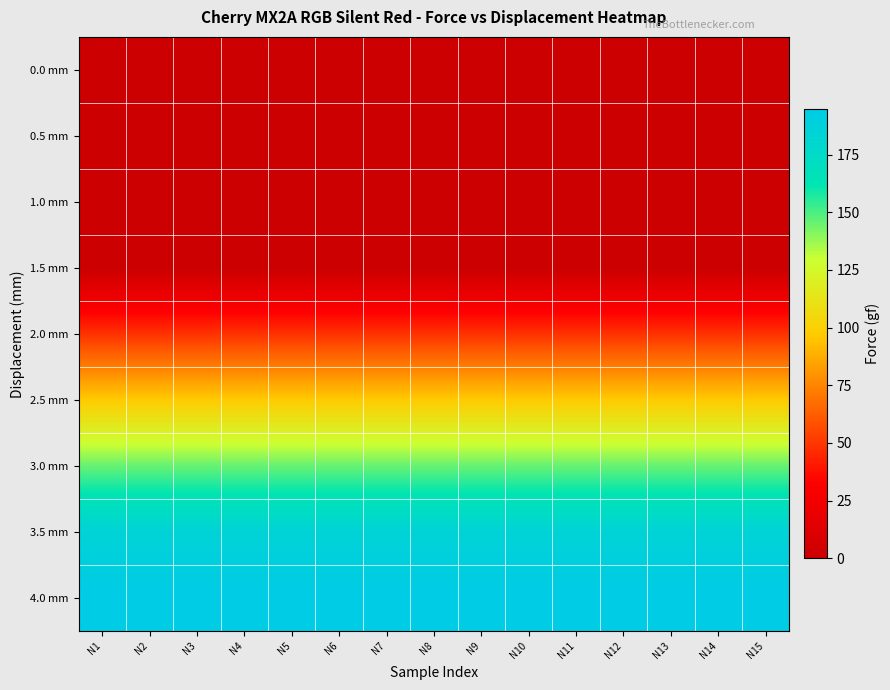

Reading left to right, what are all the values shown in this chart?

0.0 mm: N1=0.0	N2=0.0	N3=0.0	N4=0.0	N5=0.0	N6=0.0	N7=0.0	N8=0.0	N9=0.0	N10=0.0	N11=0.0	N12=0.0	N13=0.0	N14=0.0	N15=0.0
0.5 mm: N1=0.1	N2=0.2	N3=0.1	N4=0.1	N5=0.1	N6=0.0	N7=0.1	N8=0.1	N9=0.2	N10=0.1	N11=0.0	N12=0.1	N13=0.1	N14=0.0	N15=0.1
1.0 mm: N1=0.2	N2=0.1	N3=0.2	N4=0.1	N5=0.2	N6=0.1	N7=0.1	N8=0.2	N9=0.1	N10=0.2	N11=0.1	N12=0.2	N13=0.1	N14=0.1	N15=0.2
1.5 mm: N1=0.1	N2=0.2	N3=0.1	N4=0.2	N5=0.1	N6=0.2	N7=0.1	N8=0.1	N9=0.2	N10=0.1	N11=0.2	N12=0.1	N13=0.2	N14=0.1	N15=0.1
2.0 mm: N1=48.5	N2=48.5	N3=48.5	N4=48.5	N5=48.5	N6=48.5	N7=48.5	N8=48.5	N9=48.5	N10=48.5	N11=48.5	N12=48.5	N13=48.5	N14=48.5	N15=48.5
2.5 mm: N1=97.1	N2=97.1	N3=97.1	N4=97.1	N5=97.1	N6=97.1	N7=97.1	N8=97.1	N9=97.1	N10=97.1	N11=97.1	N12=97.1	N13=97.1	N14=97.1	N15=97.1
3.0 mm: N1=145.6	N2=145.6	N3=145.6	N4=145.6	N5=145.6	N6=145.6	N7=145.6	N8=145.6	N9=145.6	N10=145.6	N11=145.6	N12=145.6	N13=145.6	N14=145.6	N15=145.6
3.5 mm: N1=184.9	N2=184.9	N3=184.9	N4=184.9	N5=184.9	N6=184.9	N7=184.9	N8=184.9	N9=184.9	N10=184.9	N11=184.9	N12=184.9	N13=184.9	N14=184.9	N15=184.9
4.0 mm: N1=194.6	N2=194.6	N3=194.6	N4=194.6	N5=194.6	N6=194.6	N7=194.6	N8=194.6	N9=194.6	N10=194.6	N11=194.6	N12=194.6	N13=194.6	N14=194.6	N15=194.6